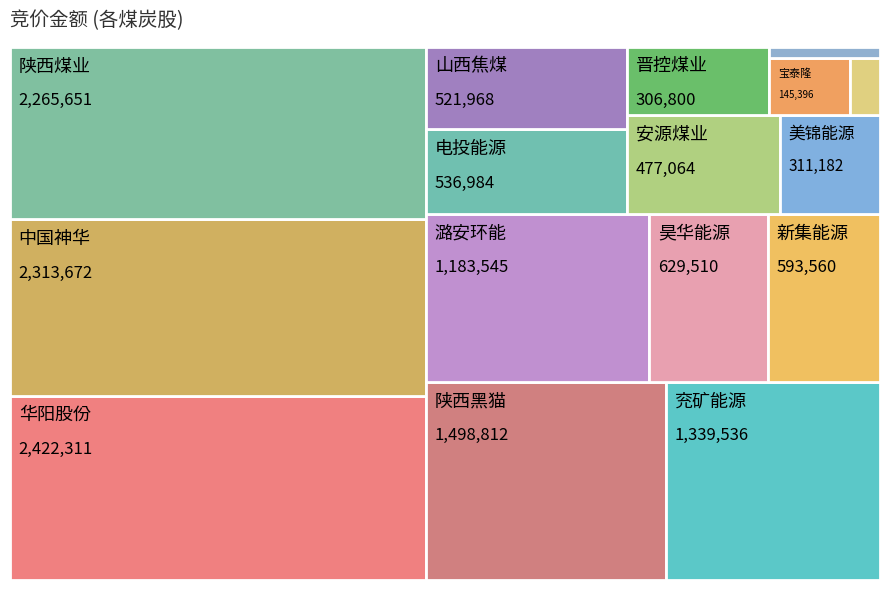

Reading left to right, what are all the values shown in this chart?

1339536	593560	1498812	521968	306800	629510	311182	145396	477064	1183545	536984	55016	38241	2422311	2265651	2313672